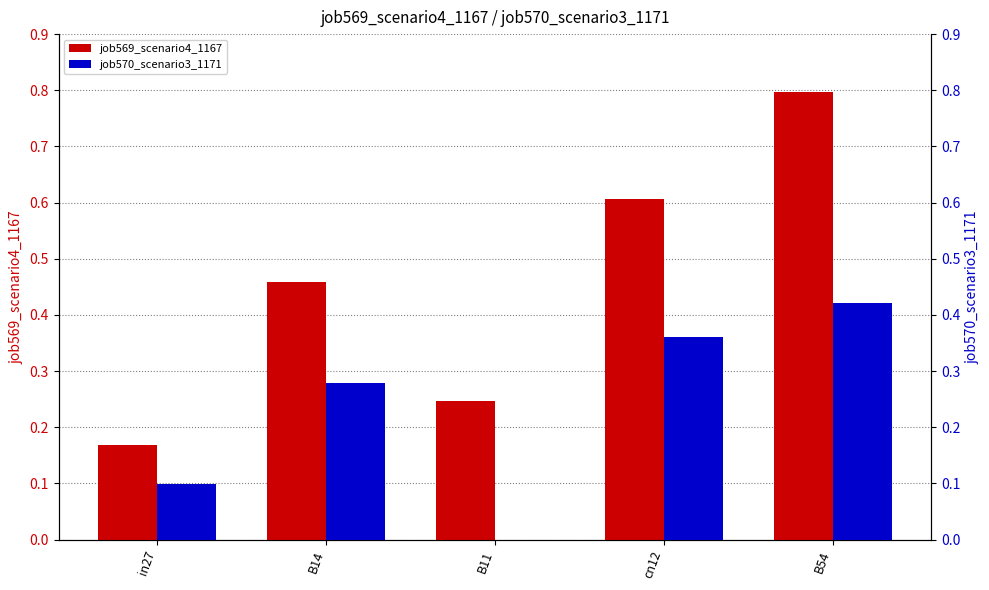

What is the label of the 5th bar from the left?

B54